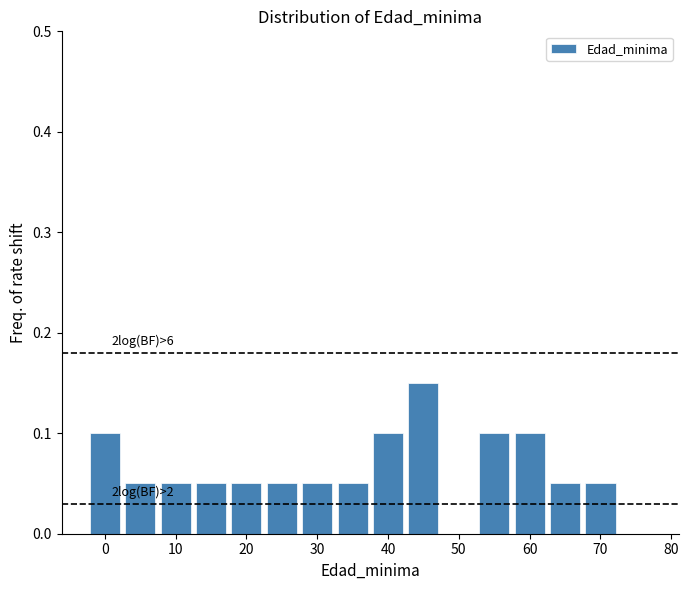

Over which range of the x-axis is the bar tallest?

42.5 to 47.5